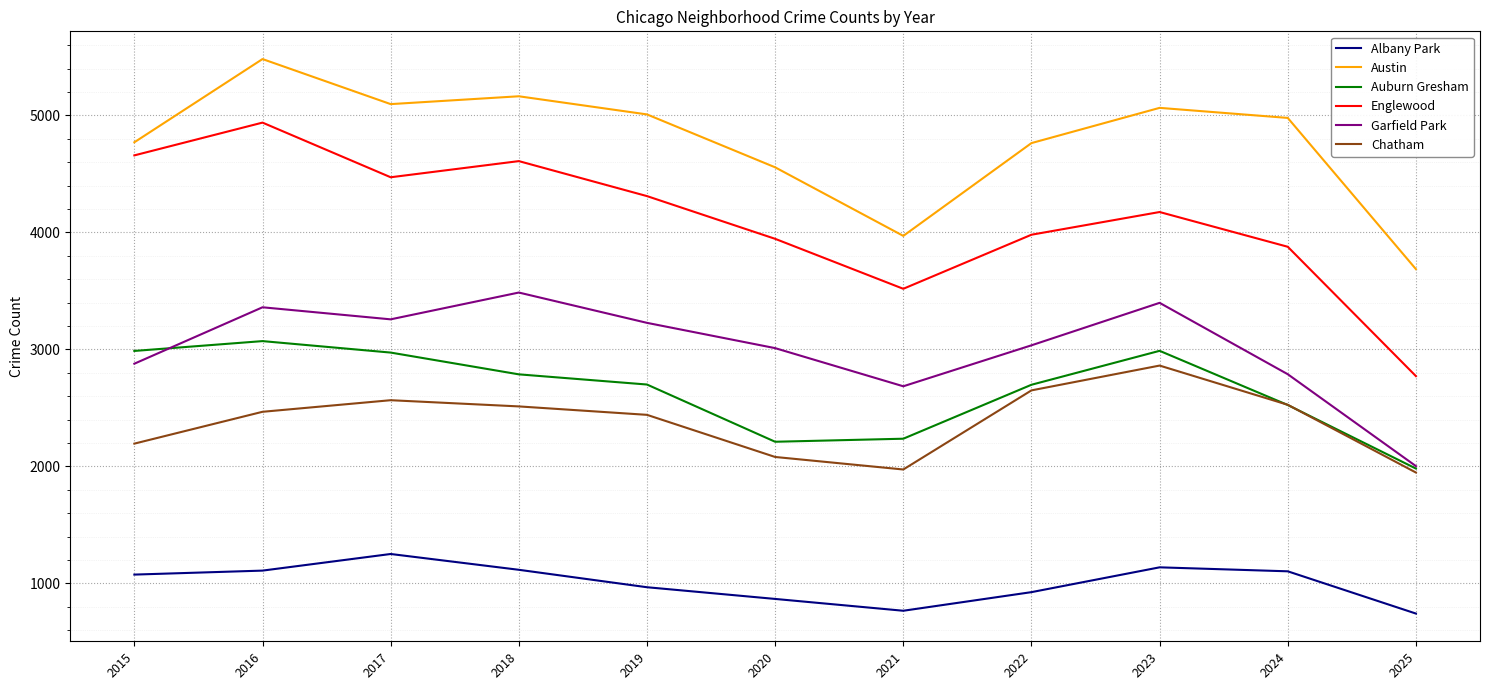

In Albany Park, how many points are higher than both neighbors (excluding endpoints)?

2